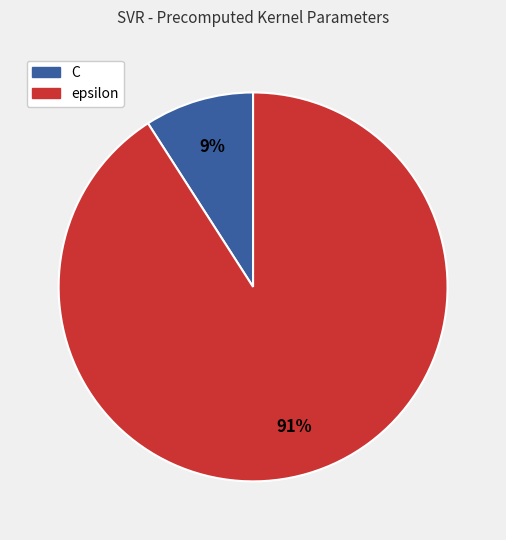

Between epsilon and C, which is larger?

epsilon